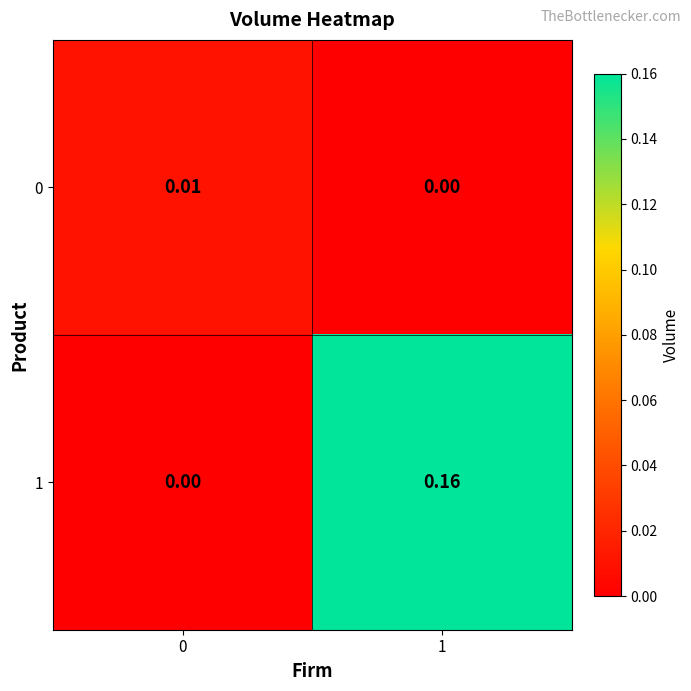

Which series has the largest range (max minus min)?

1